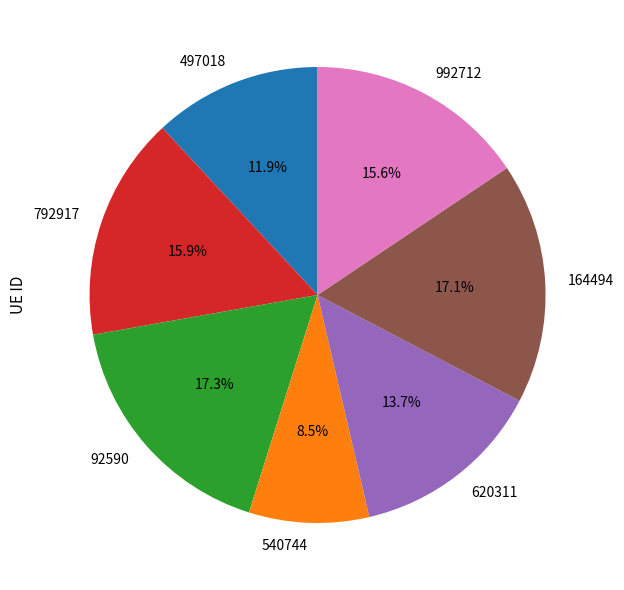

Is there a majority slice in this chart?

No